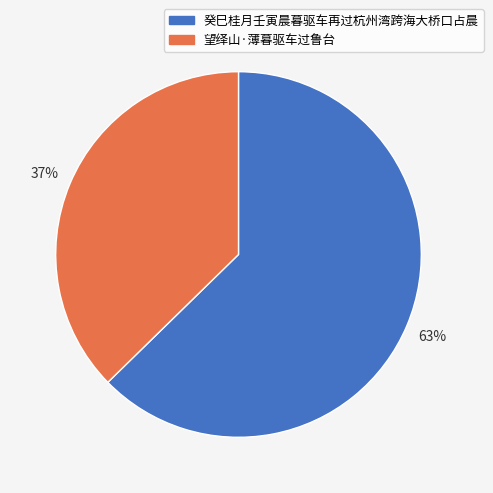

Rank the categories by value from highest to lowest.

癸巳桂月壬寅晨暮驱车再过杭州湾跨海大桥口占晨, 望绎山·薄暮驱车过鲁台